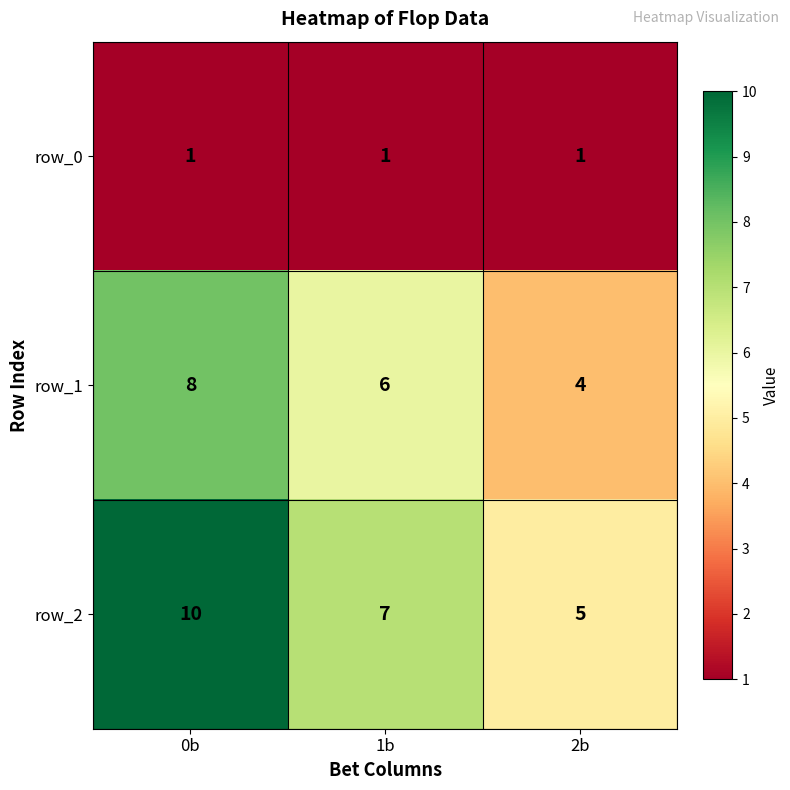

Reading left to right, transcribe all the data shown in this chart.

row_0: 1	1	1
row_1: 8	6	4
row_2: 10	7	5